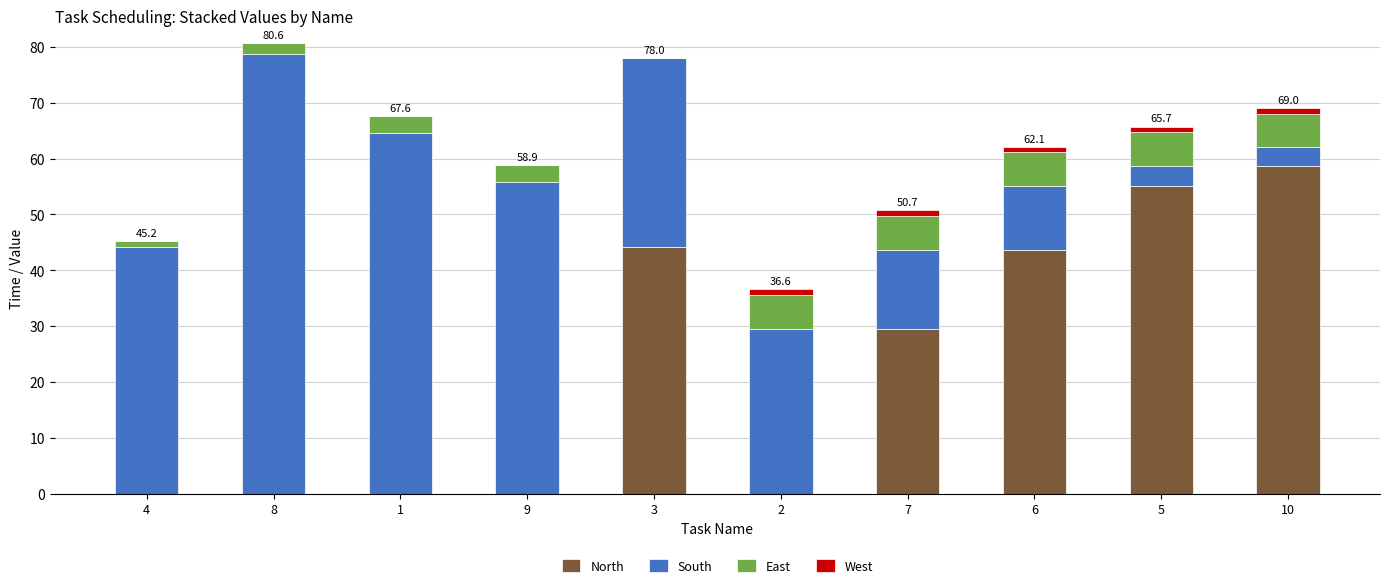

What is the highest value of the North series?

58.7